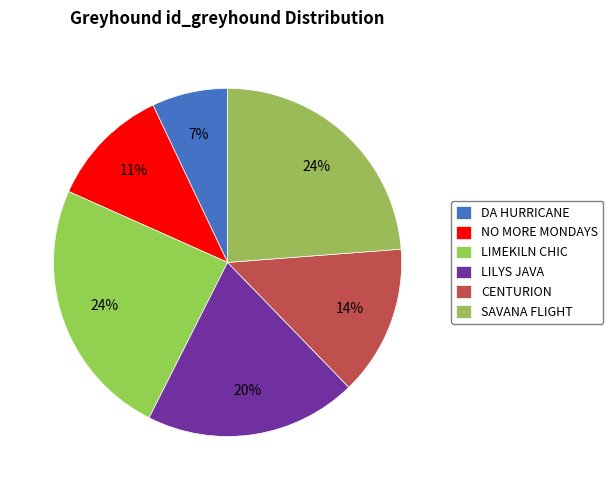

Count the number of slices in the pie.

6